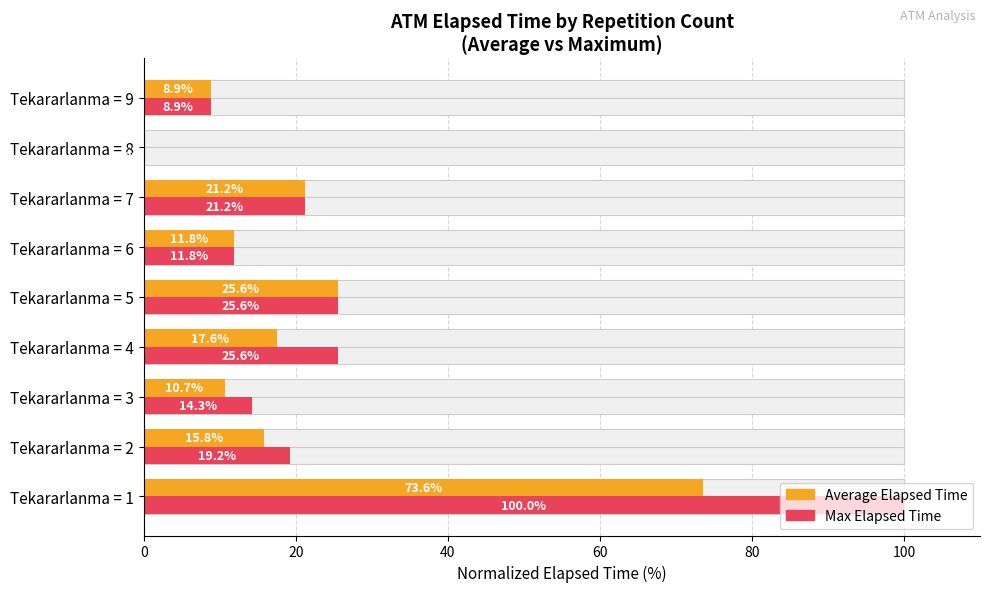

What is the total value across all series at Tekararlanma = 4?

43.2